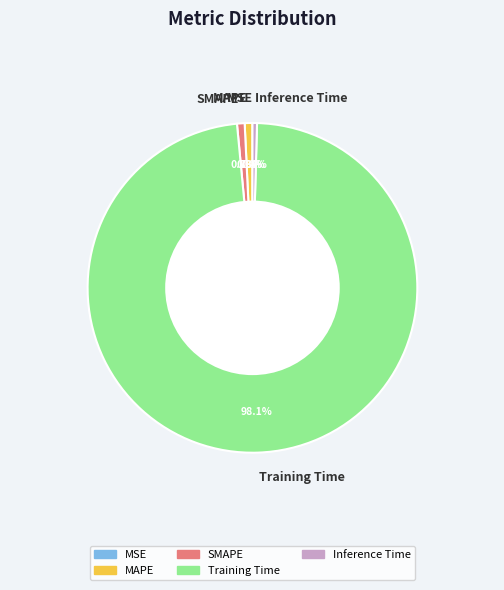

Which category has the biggest portion of the pie?

Training Time